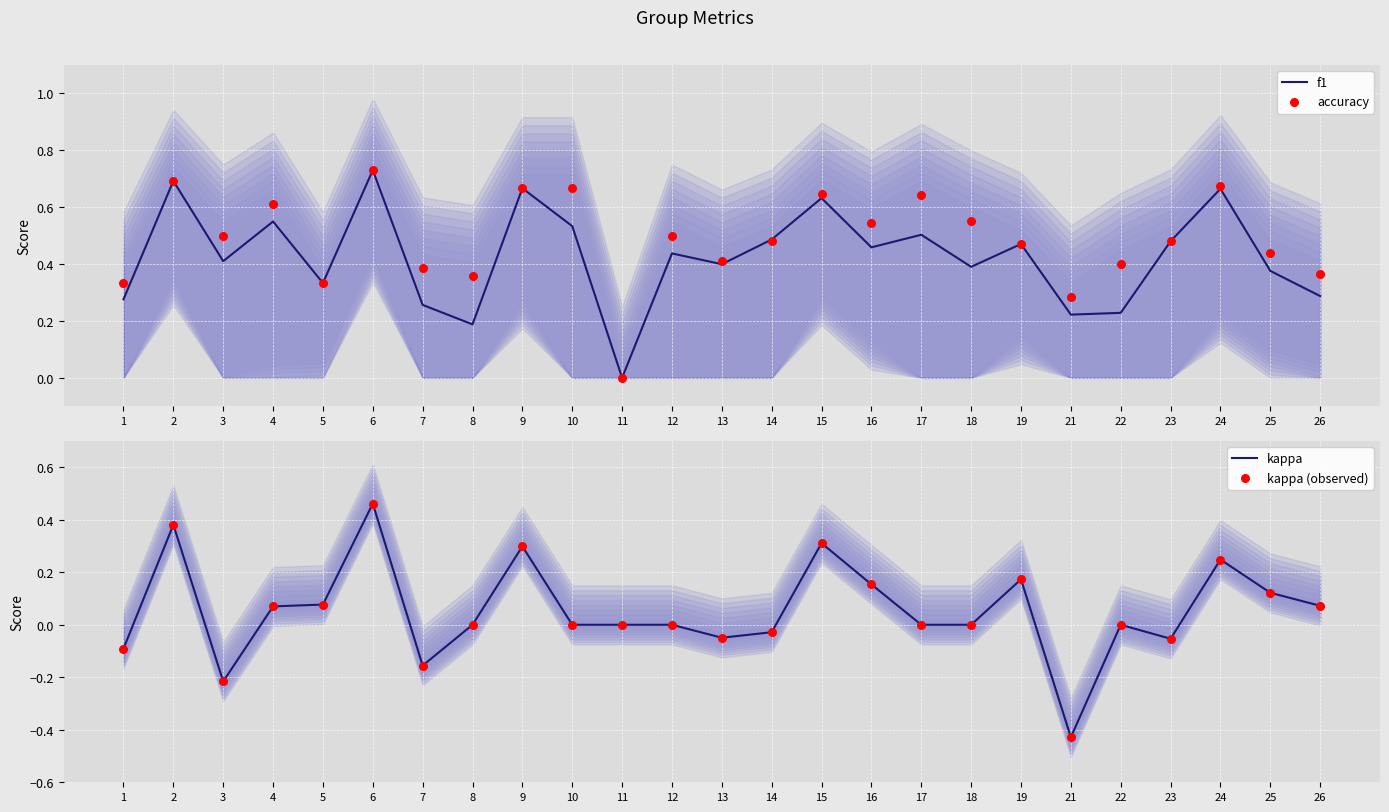

At how many categories does at least one series exceed 0?

24